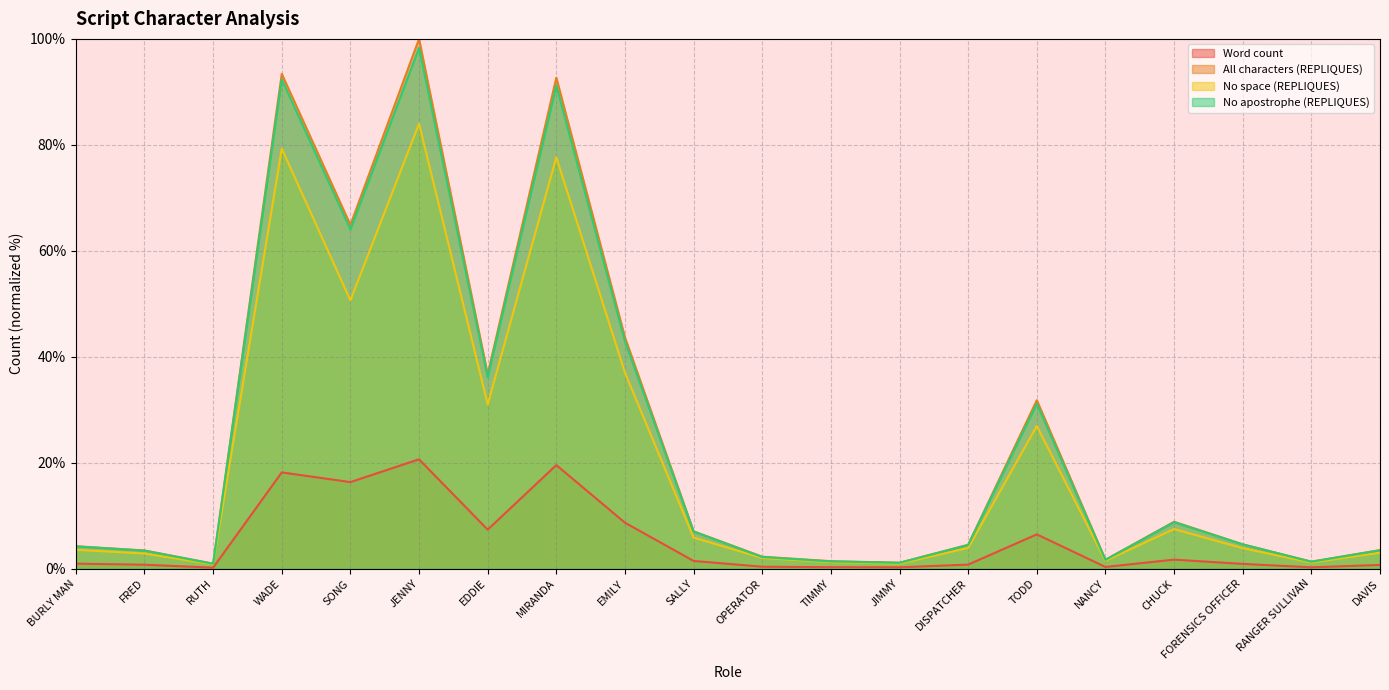

The Word count series shows 12.4 at EDDIE. True or false?

False